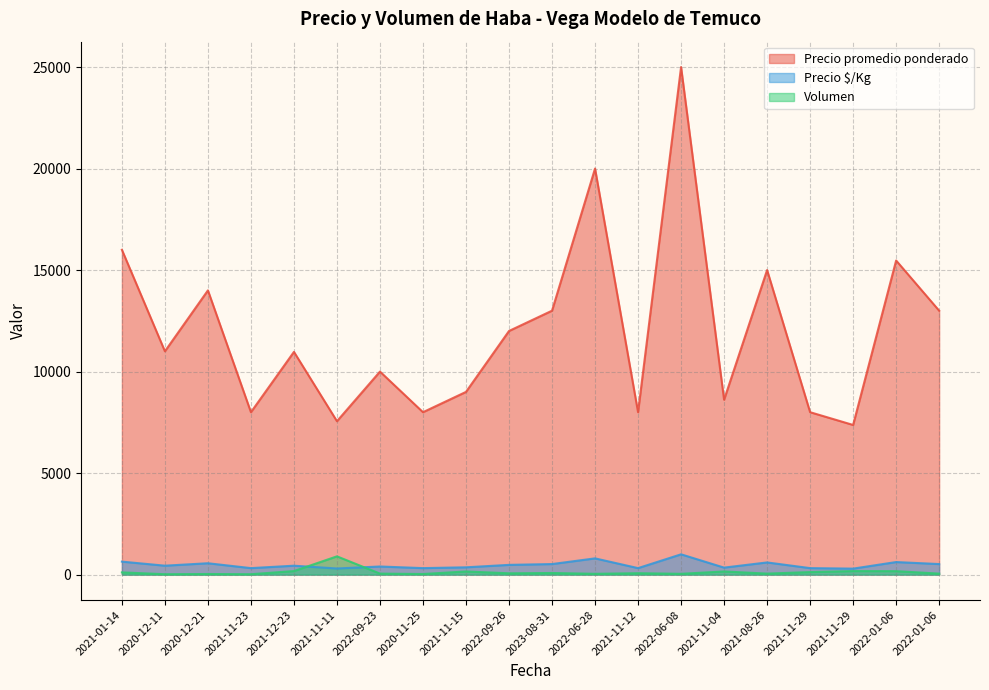

Which has a higher value, 2020-12-21 or 2020-12-11?

2020-12-21